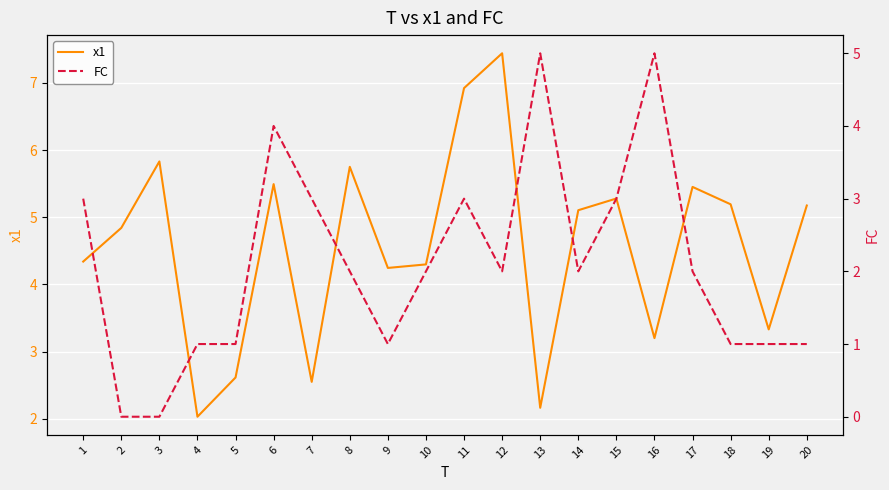

The FC series shows 2.0 at 17. True or false?

True